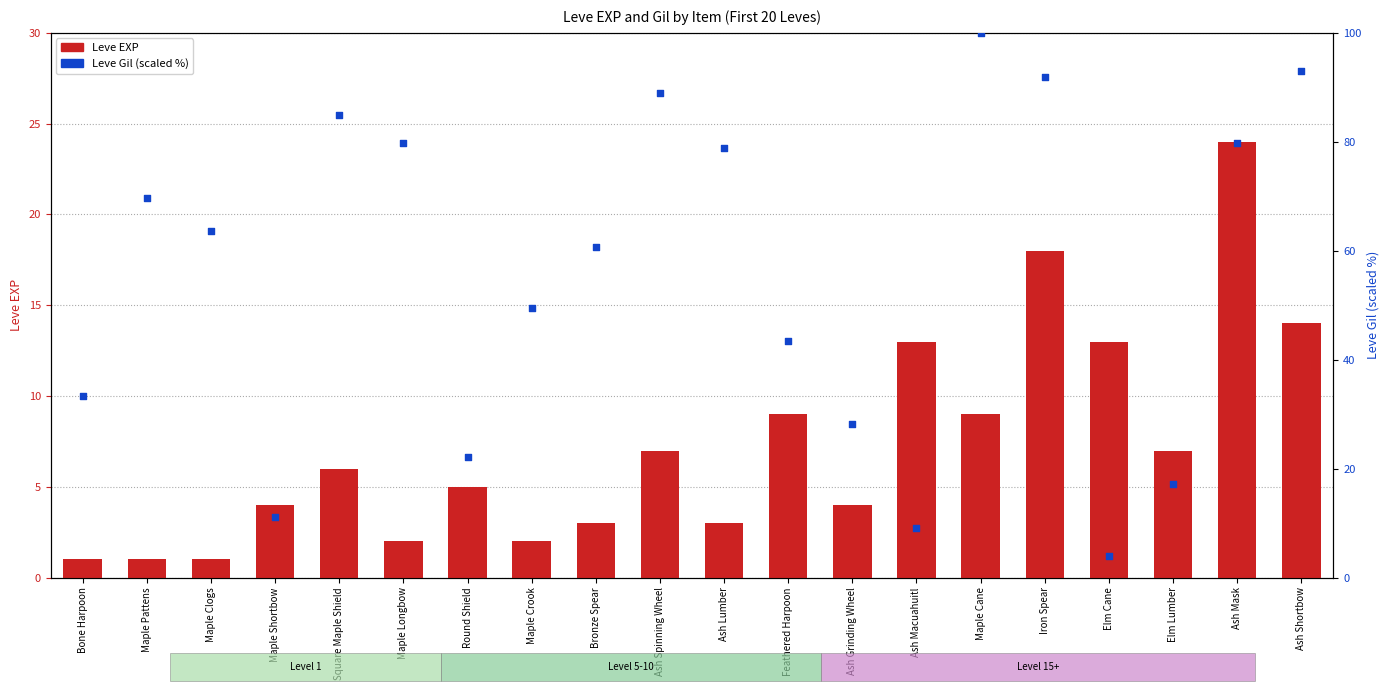

What is the total value across all series at Ash Grinding Wheel?

32.3